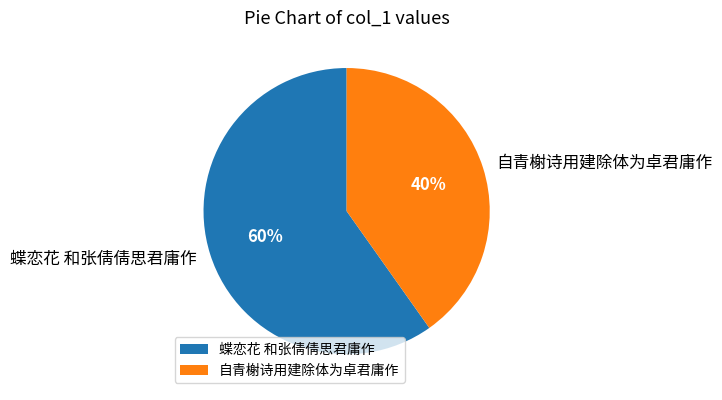

To the nearest percent, what percentage of the pie is 自青榭诗用建除体为卓君庸作?

40%